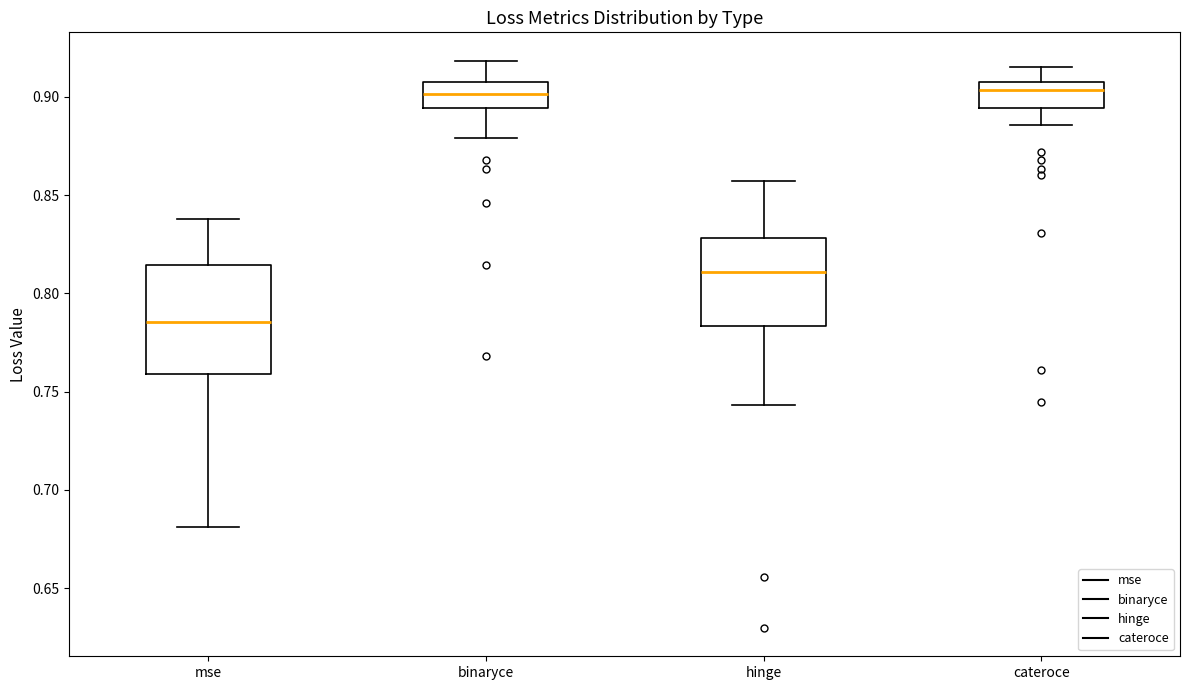

Where is the upper edge of the box for cateroce on the y-axis? The values are not printed on the chart, so give them approximately, as read against the axis.

0.905